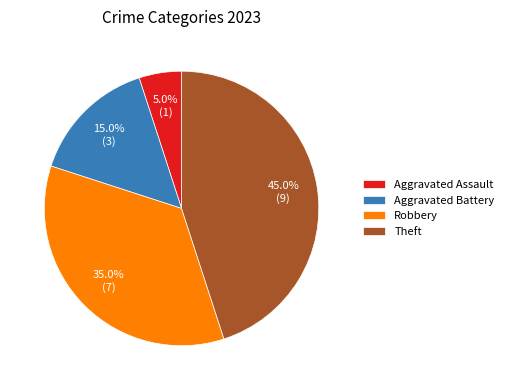

How many slices are in this pie chart?

4